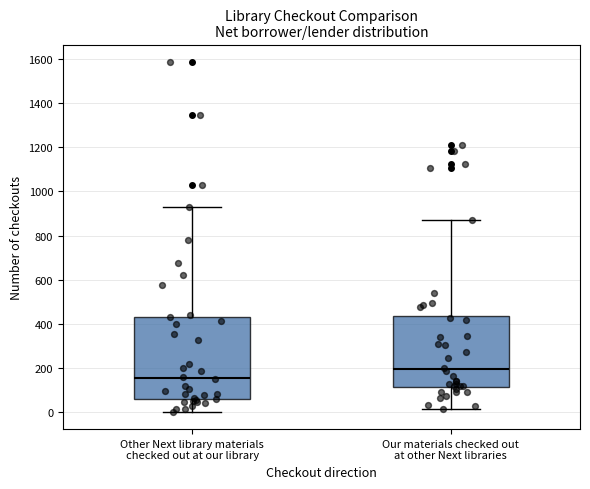

Reading left to right, read every box against the y-axis: the position of its median line, the range the box covers, and the ends of its whiskers. The values are not printed on the chart, so give them approximately, as read against the axis.

Other Next library materials checked out at our library: median 160, box 60 to 440, whiskers 0 to 920
Our materials checked out at other Next libraries: median 200, box 120 to 440, whiskers 20 to 880